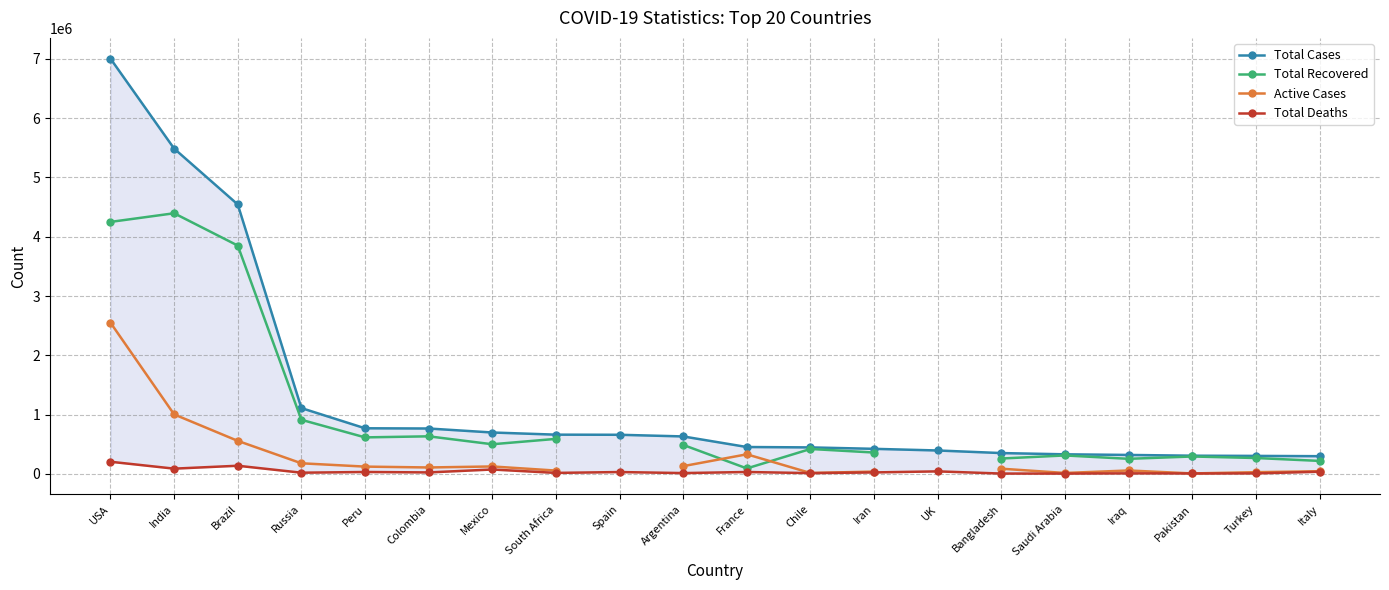

True or false: Total Deaths and Total Cases intersect in this chart.

False